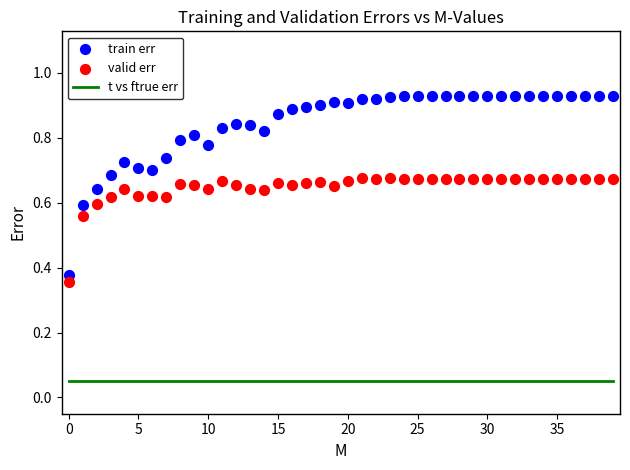

Which series has the largest Y range (max minus min)?

train err